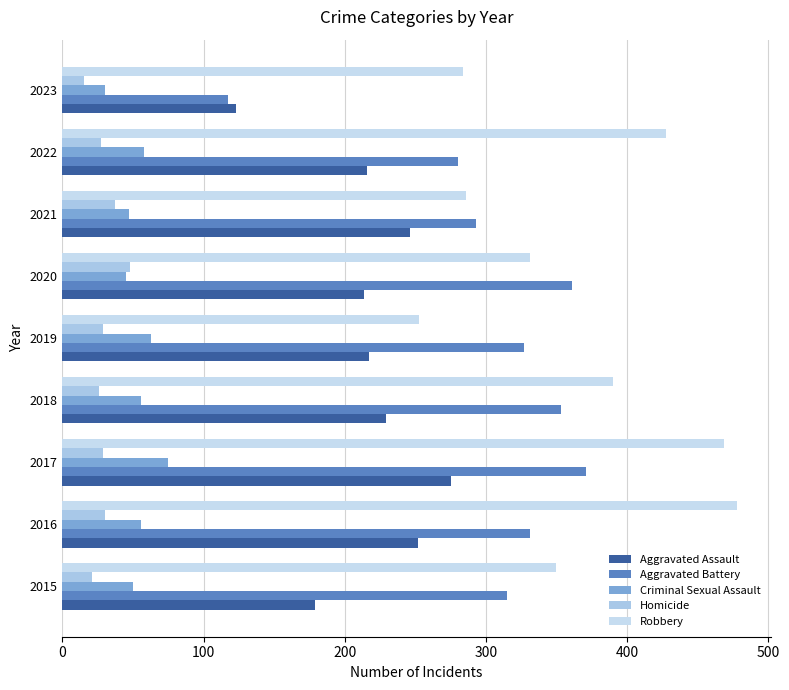

List the series in order of their peak value, lowest first.

Homicide, Criminal Sexual Assault, Aggravated Assault, Aggravated Battery, Robbery